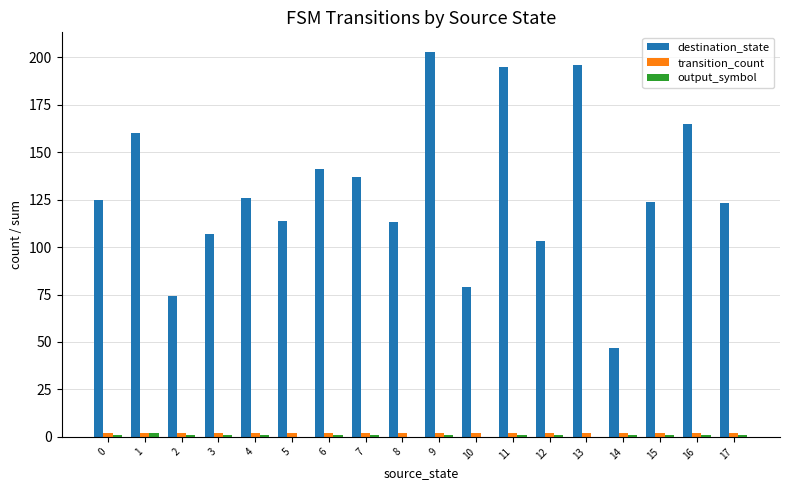

Which series has the largest total across all categories?

destination_state